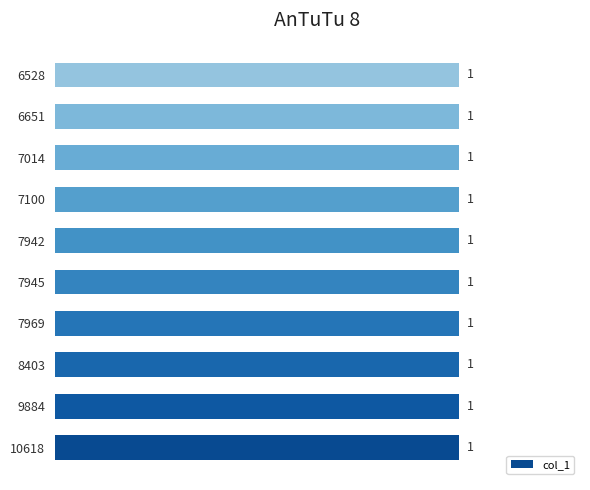

Are the bars grouped side by side (vs. stacked)?

No